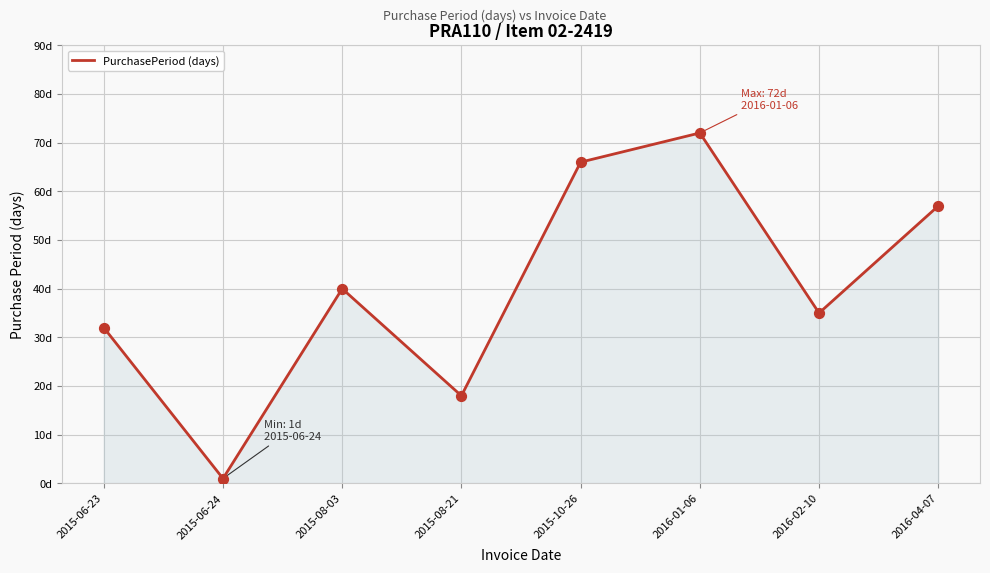

Between 2016-01-06 and 2015-10-26, which is larger?

2016-01-06